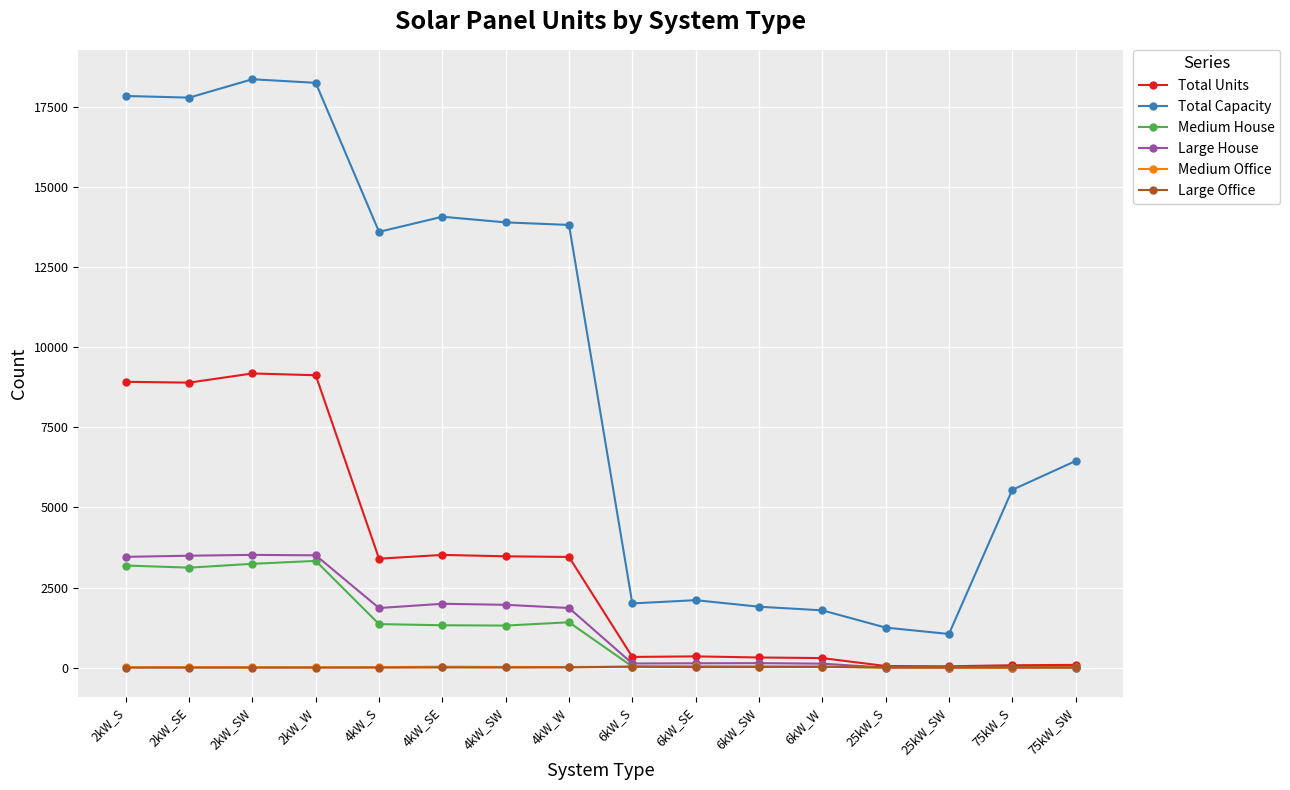

True or false: Large House has more than 1 interior local peaks.

True